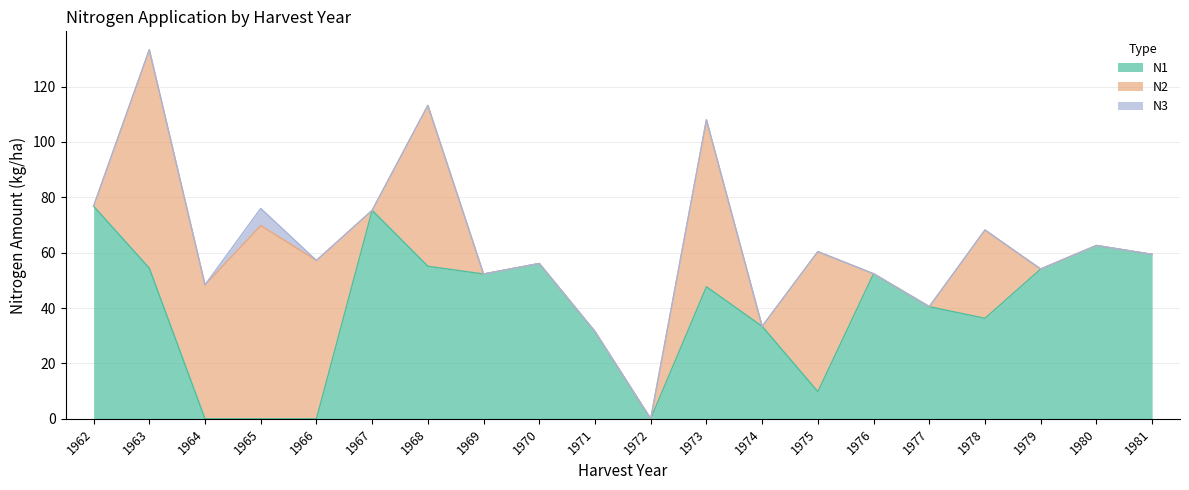

How many N3 values are between 0 and 1?

19